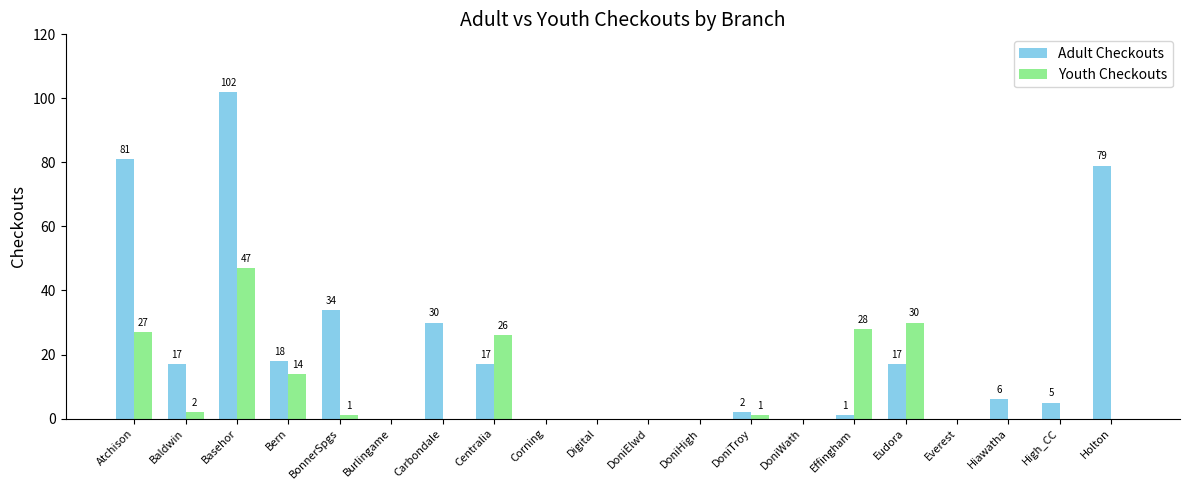

What is the total value across all series at Baldwin?

19